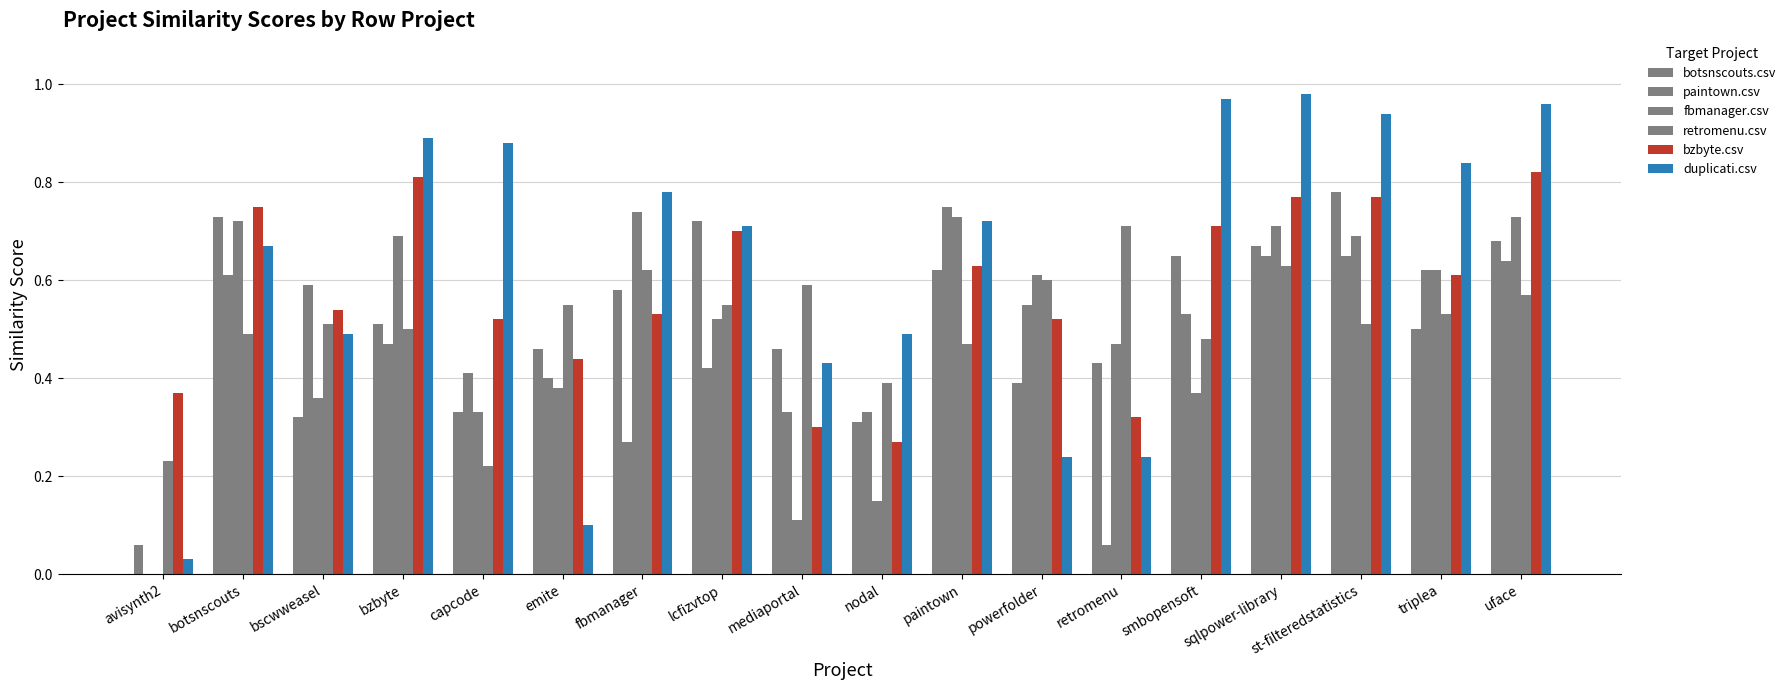

How many groups of bars are there?

18